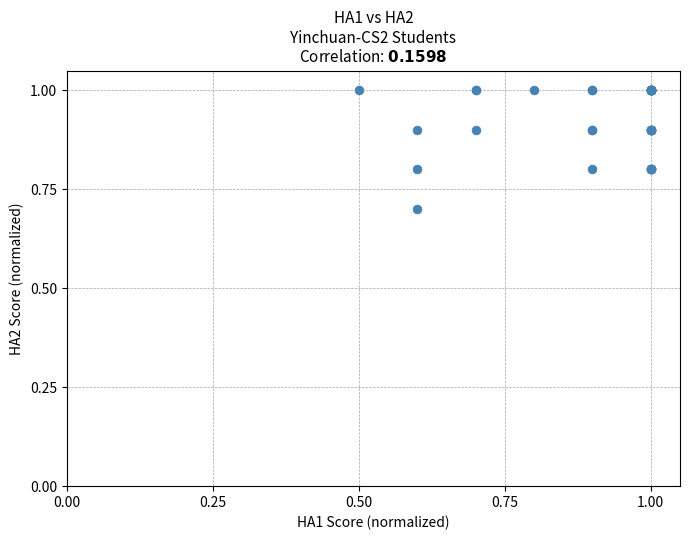

What Y value in the scatter plot is closest to 0?

0.7